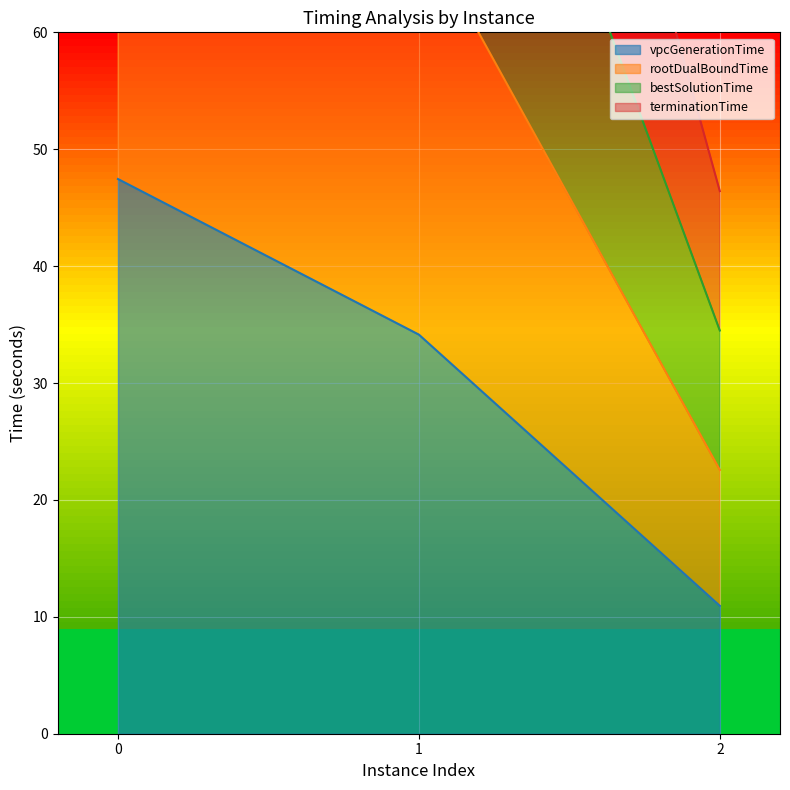

Rank the categories by bestSolutionTime value from highest to lowest.

0, 1, 2